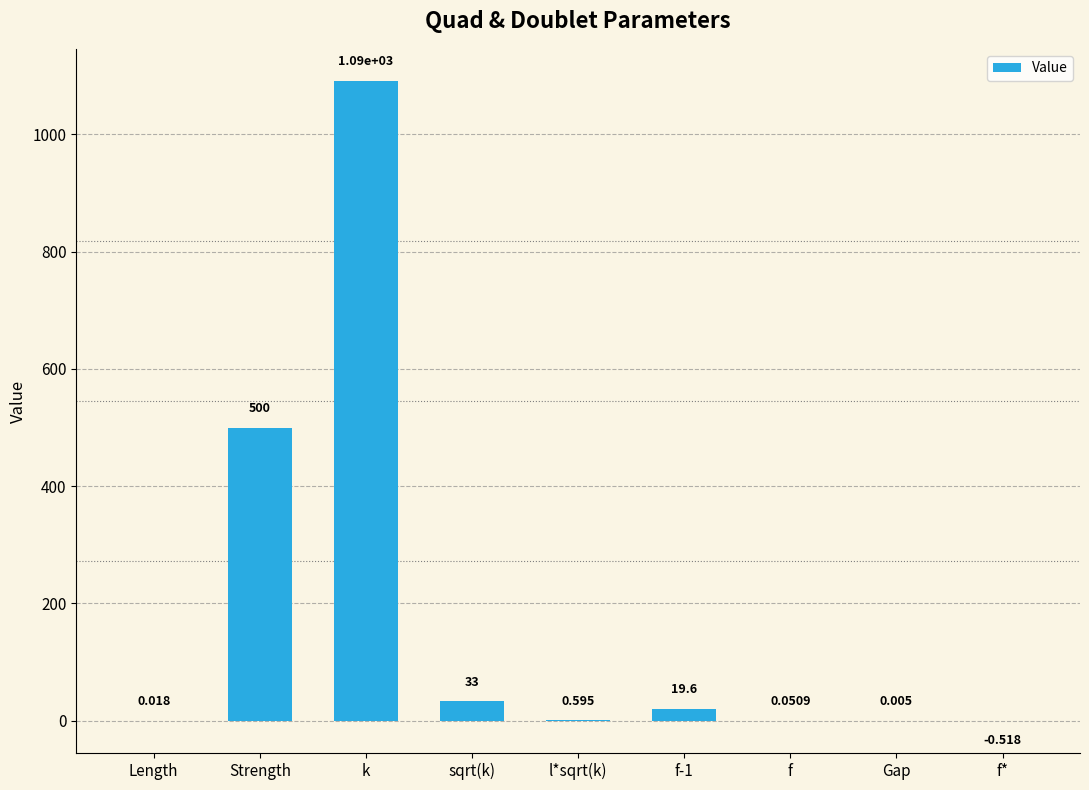

Which category has the highest value across all series?

k